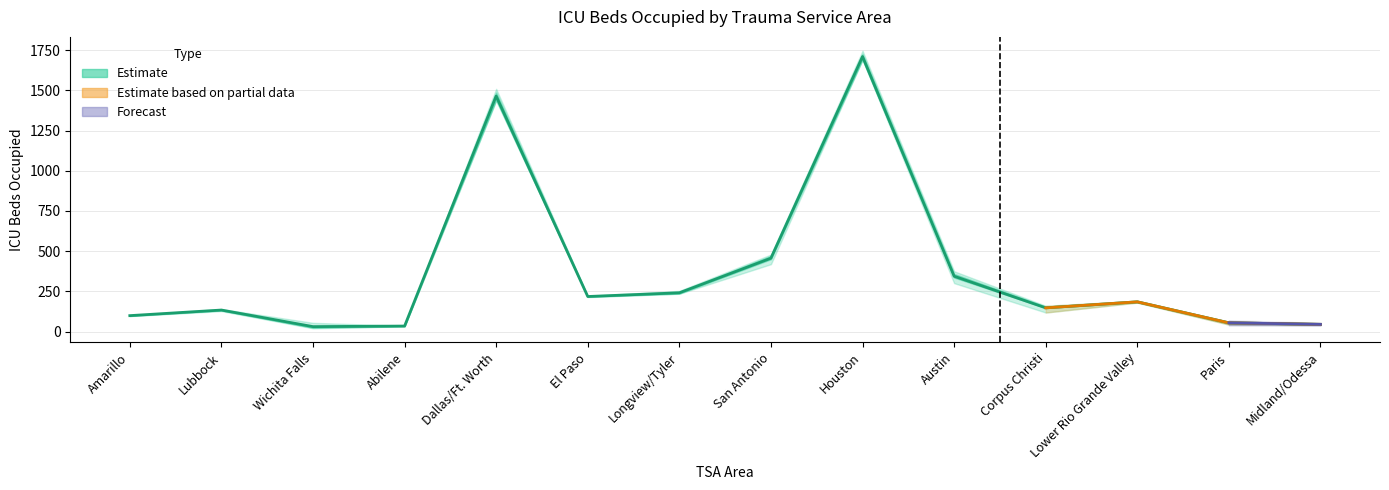

Between Dallas/Ft. Worth and Lower Rio Grande Valley, which is larger?

Dallas/Ft. Worth